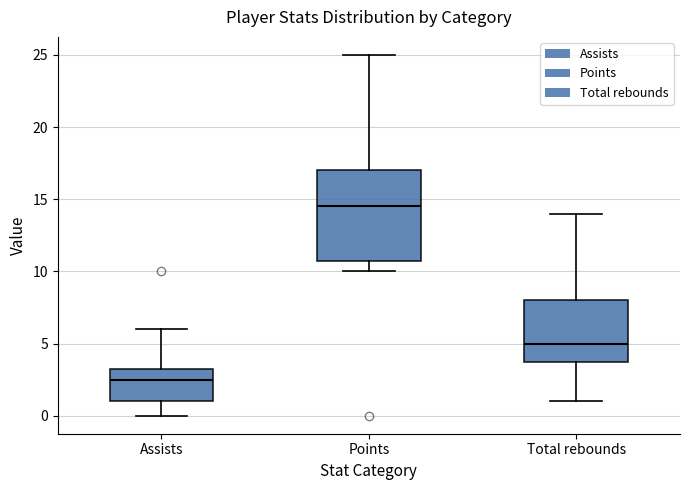

Reading left to right, transcribe this box plot: for each box, give where its median line is, the range the box spans, and where its two whiskers end, as read against the y-axis. The values are not printed on the chart, so give them approximately, as read against the axis.

Assists: median 2.5, box 1.0 to 3.5, whiskers 0.0 to 6.0
Points: median 14.5, box 11.0 to 17.0, whiskers 10.0 to 25.0
Total rebounds: median 5.0, box 4.0 to 8.0, whiskers 1.0 to 14.0